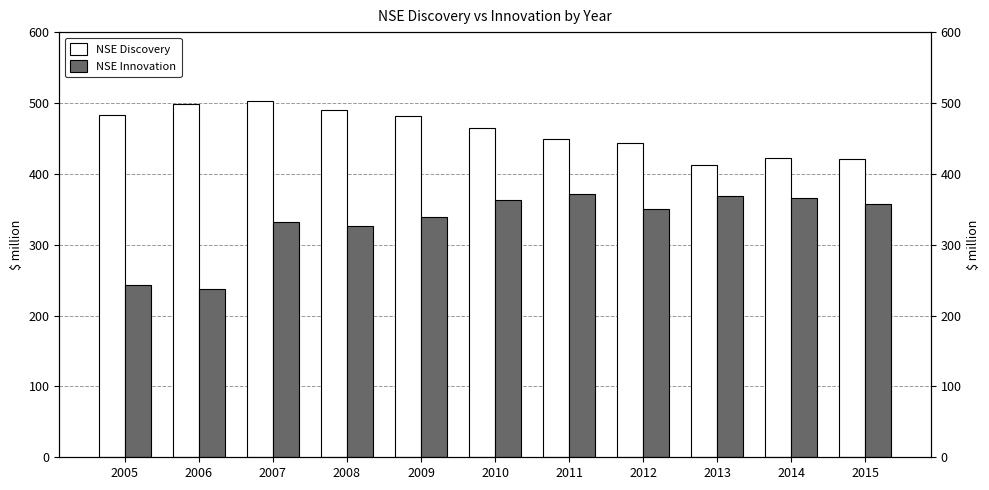

List the series in order of their overall mean, lowest first.

NSE Innovation, NSE Discovery